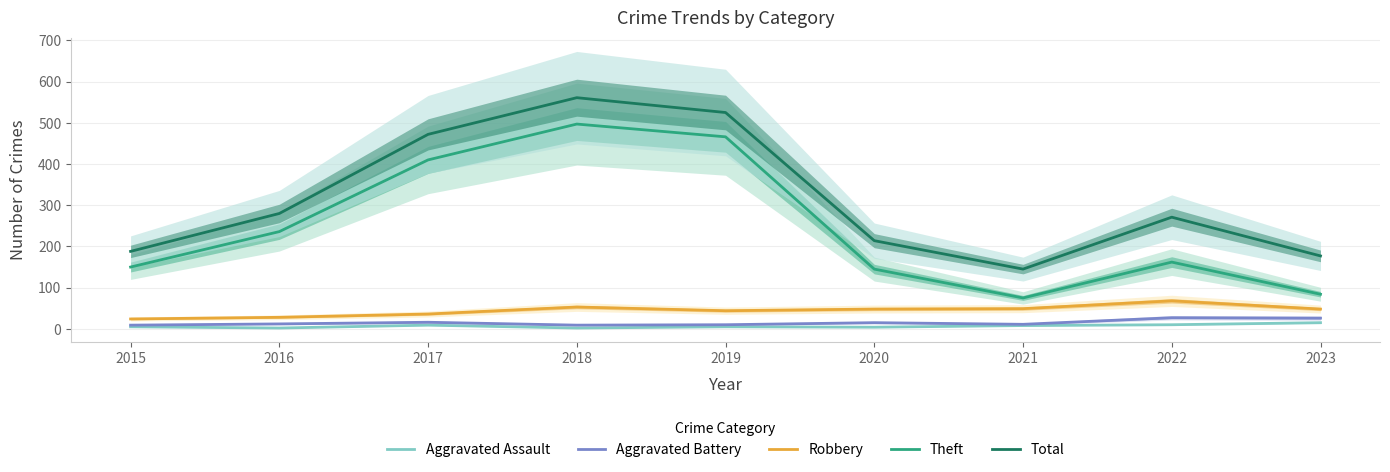

What is the difference between the maximum and minimum values in the Total series?

416